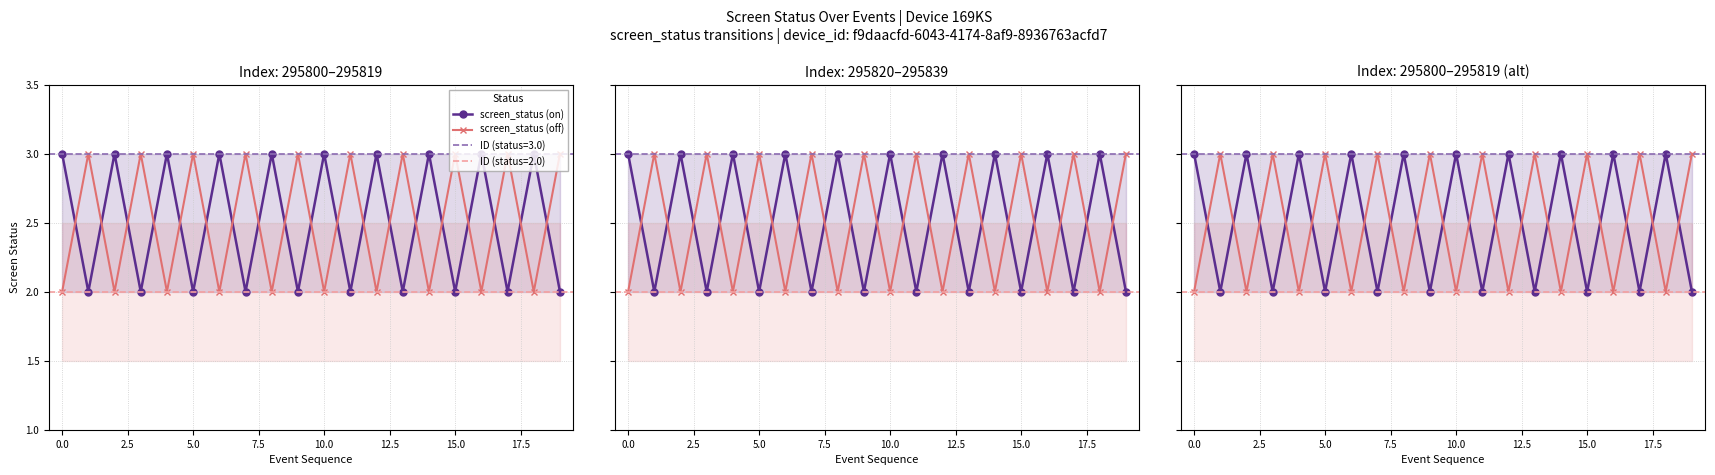

How many data points in screen_status (on) are less than 3?

10